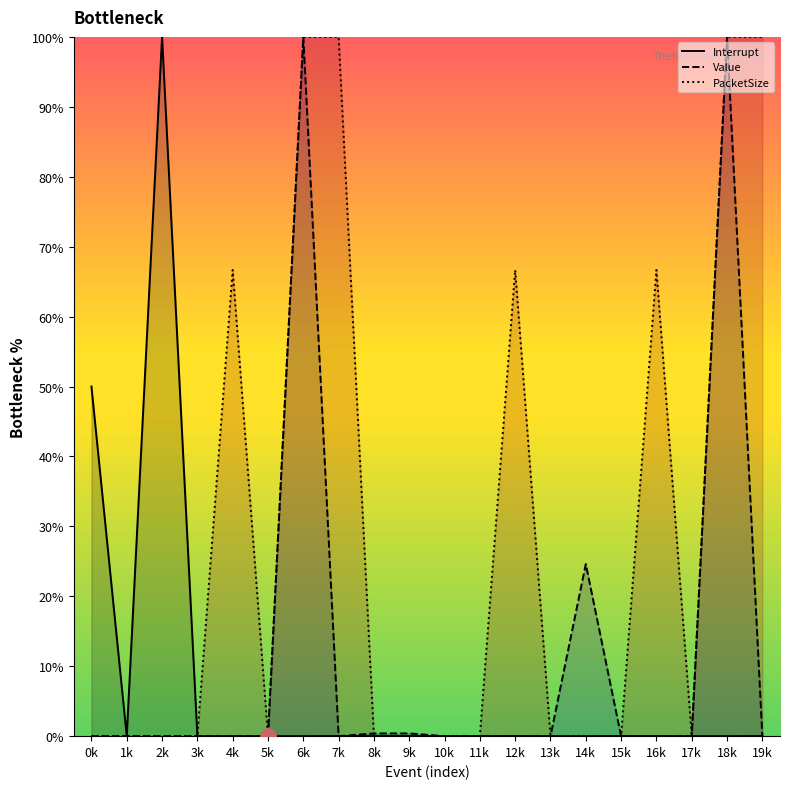

After their last crossing, which series has the higher values: PacketSize or Interrupt?

PacketSize